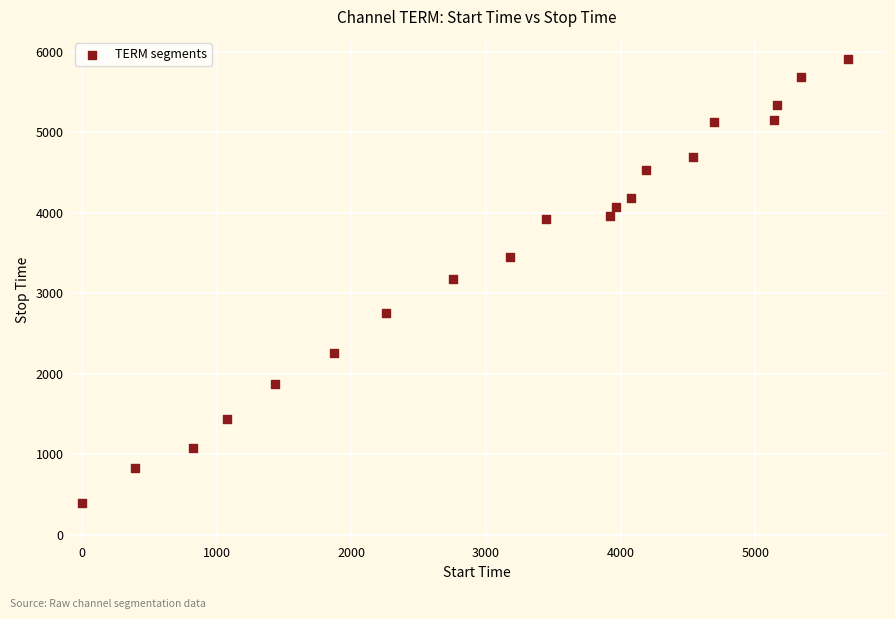

What is the range of X values (max minus min)?

5684